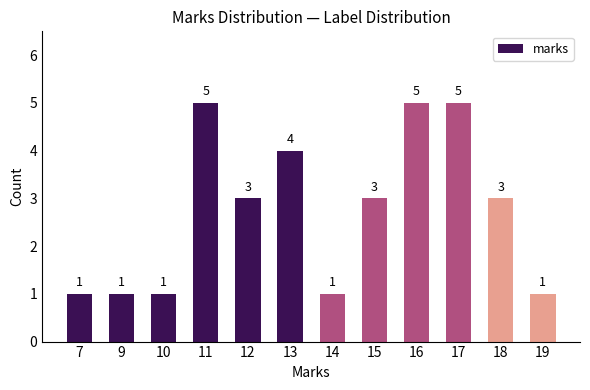

What is the difference between the second highest and minimum values?

4